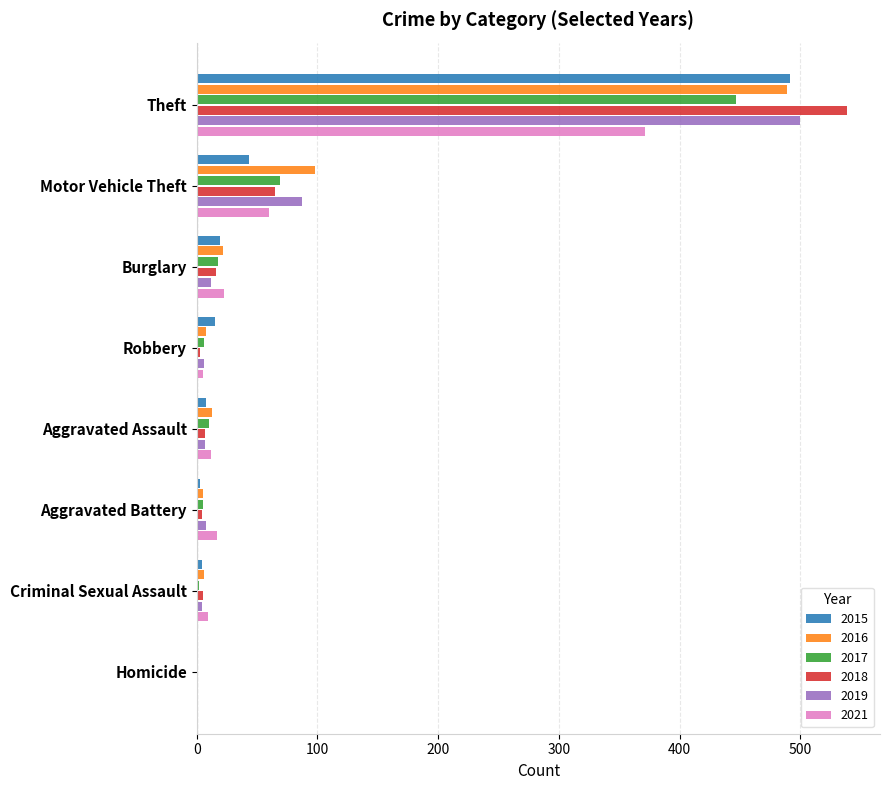

The value of 2017 at Theft is 447. True or false?

True